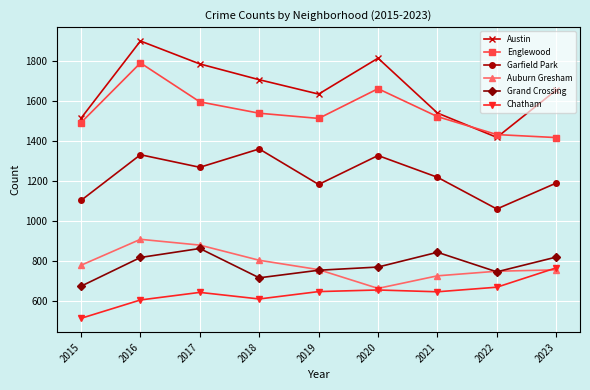

True or false: Garfield Park and Englewood intersect in this chart.

False